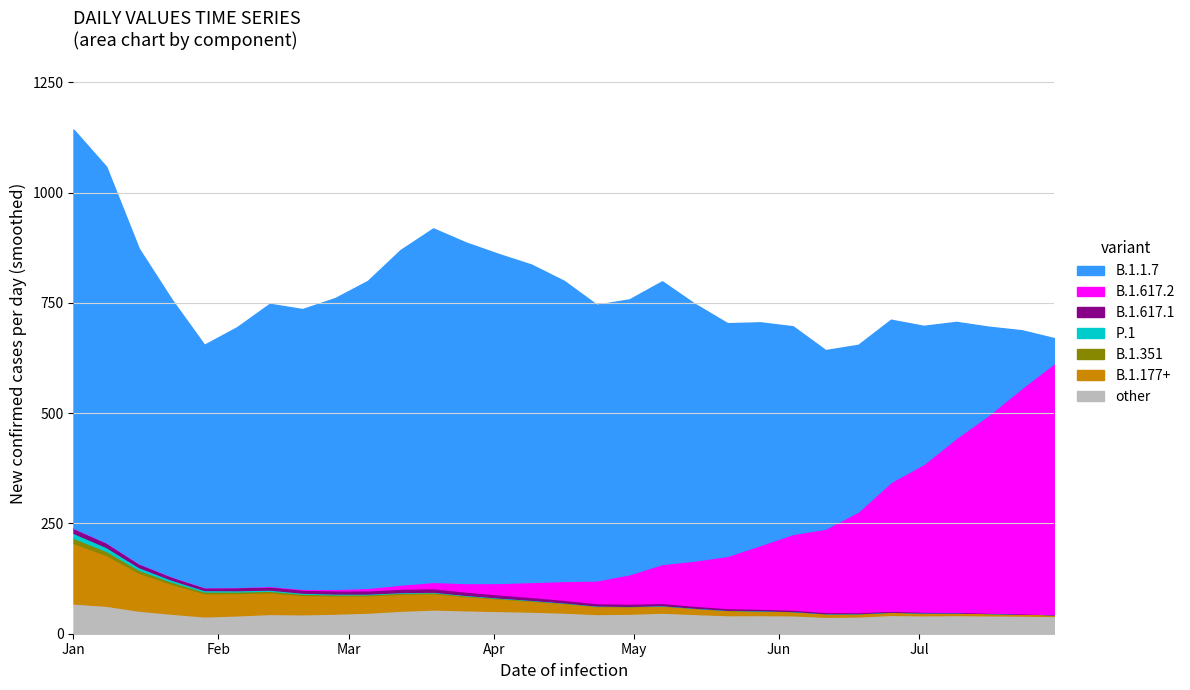

What is the sum of all values?

24029